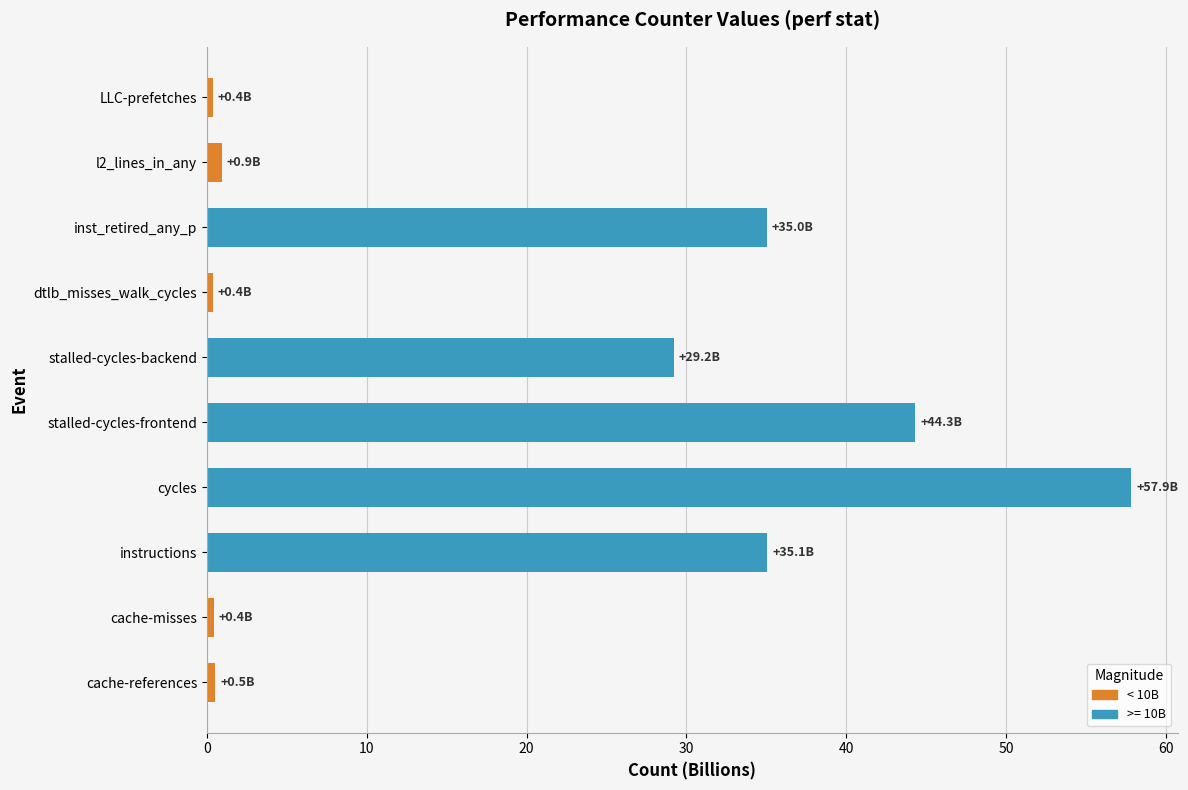

What is the average value?

20.4